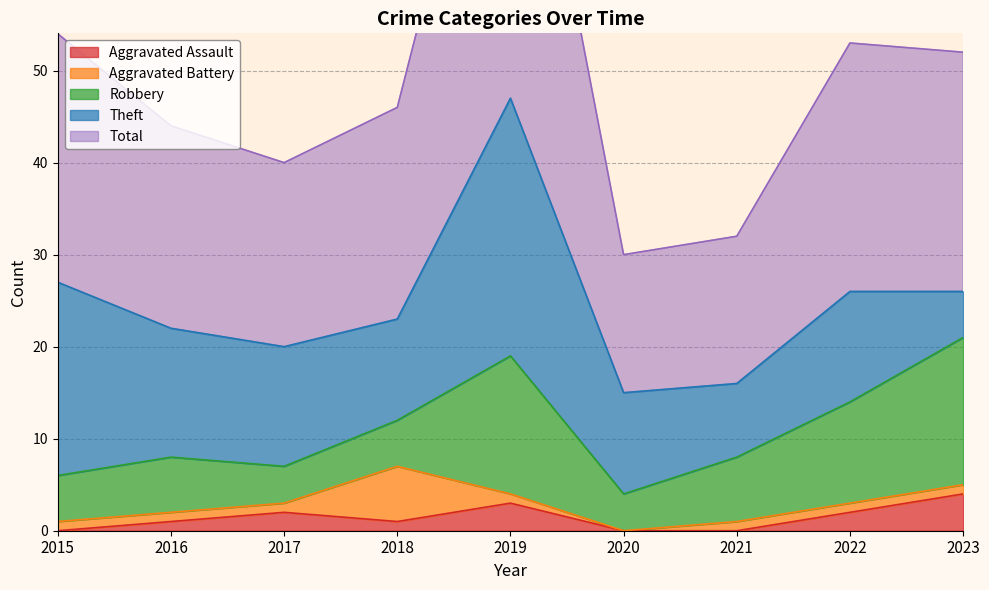

Which label corresponds to the largest value in the chart?

2019